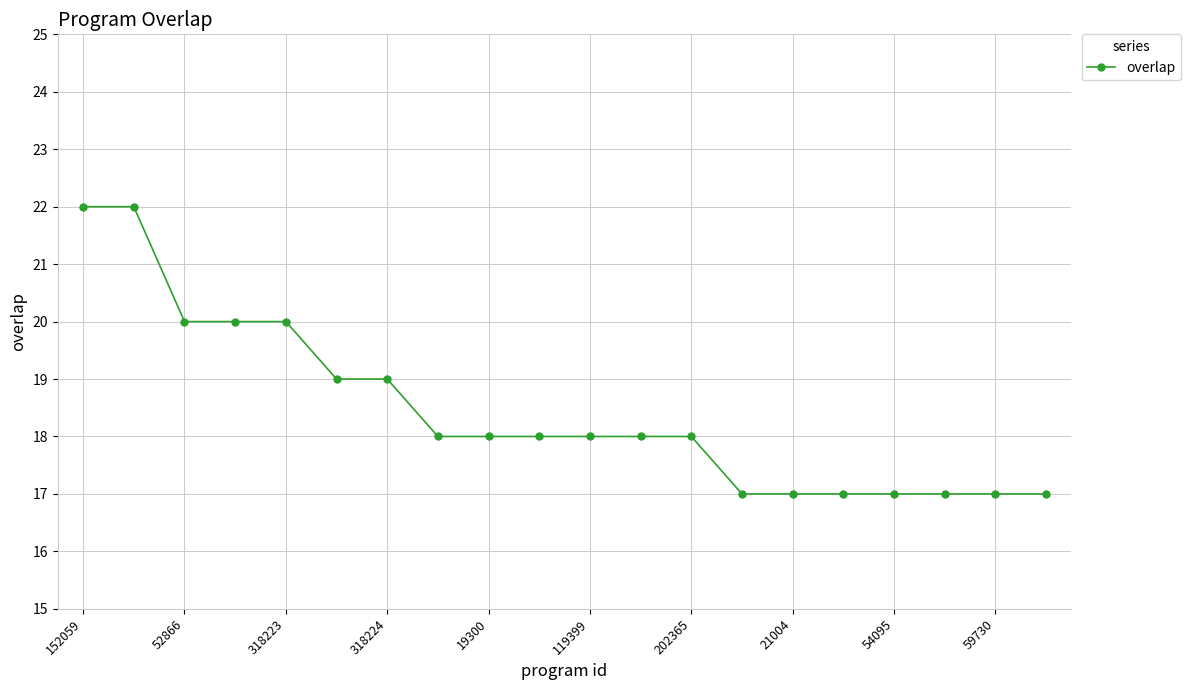

What is the difference between the second highest and second lowest values?

5